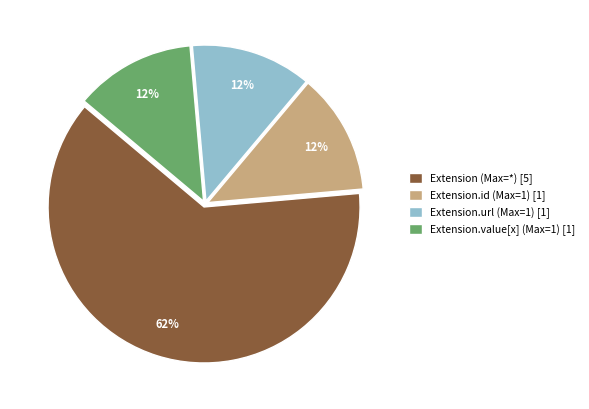

To the nearest percent, what is the average slice percentage?

25%